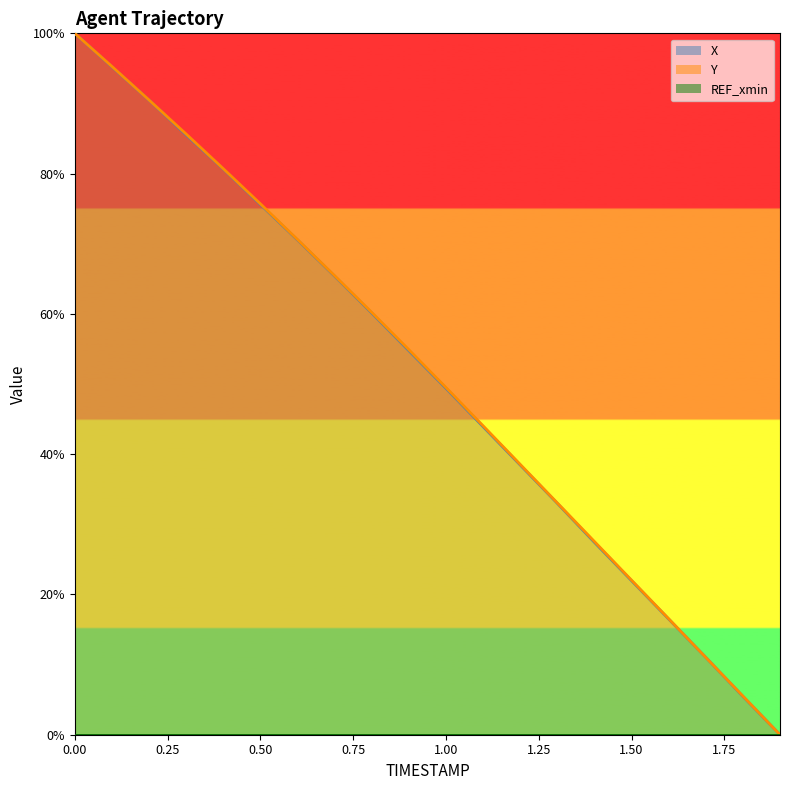

How many times do Y and X cross each other?

2